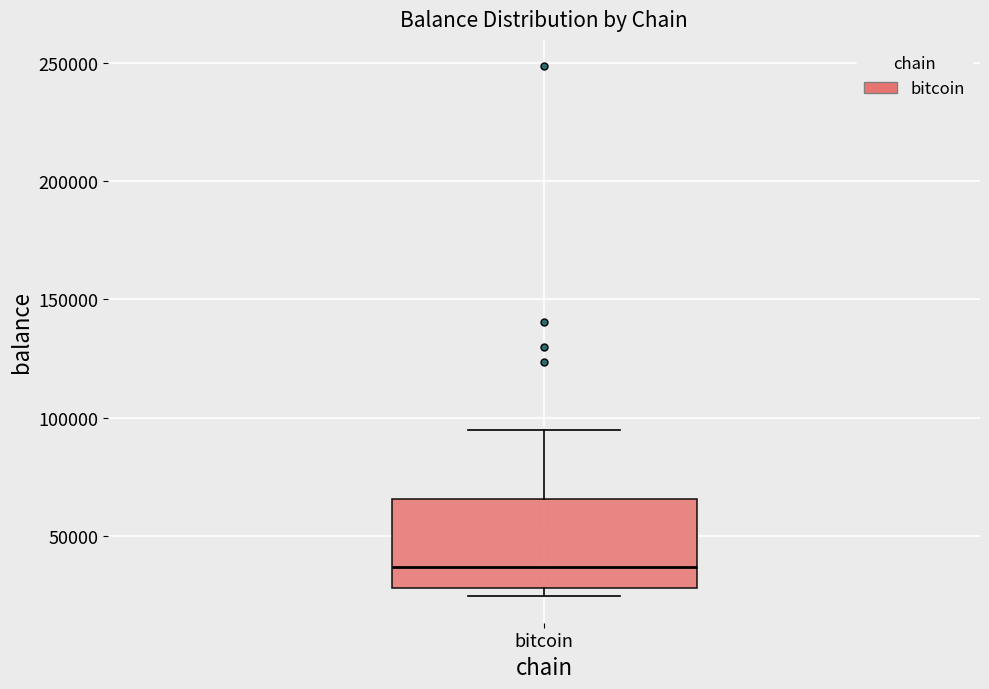

Read this box plot against the y-axis: the position of the median line, the range covered by the box, and the ends of both whiskers. The values are not printed on the chart, so give them approximately, as read against the axis.

median 35000, box 30000 to 65000, whiskers 25000 to 95000